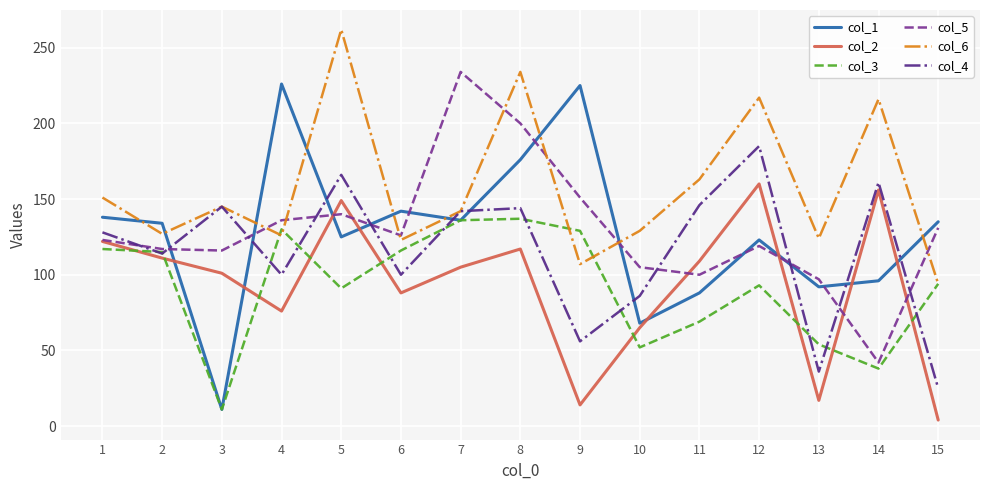

True or false: col_3 has more than 0 interior local peaks.

True